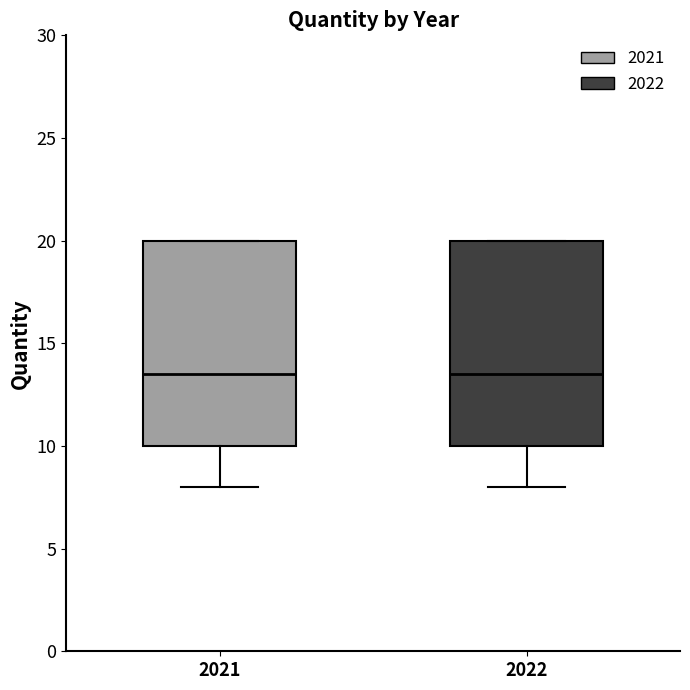

Reading left to right, transcribe this box plot: for each box, give where its median line is, the range the box spans, and where its two whiskers end, as read against the y-axis. The values are not printed on the chart, so give them approximately, as read against the axis.

2021: median 13.5, box 10.0 to 20.0, whiskers 8.0 to 20.0
2022: median 13.5, box 10.0 to 20.0, whiskers 8.0 to 20.0